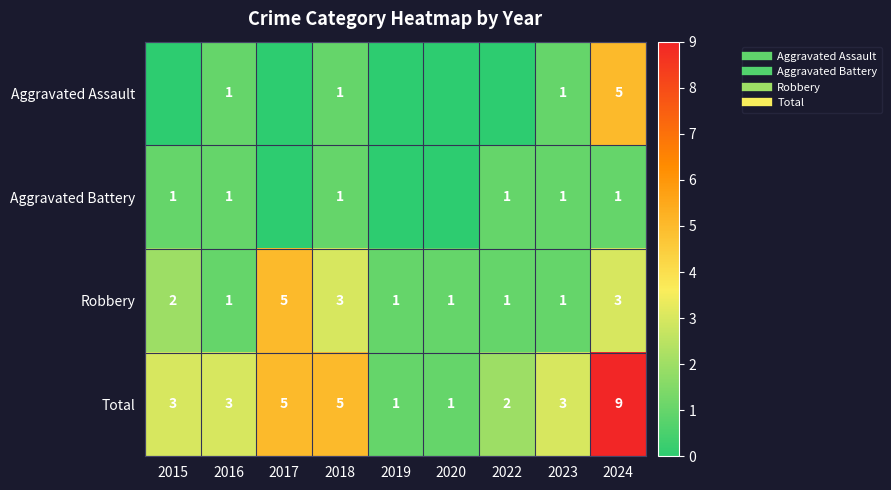

At which label does Aggravated Assault reach its minimum?

2015